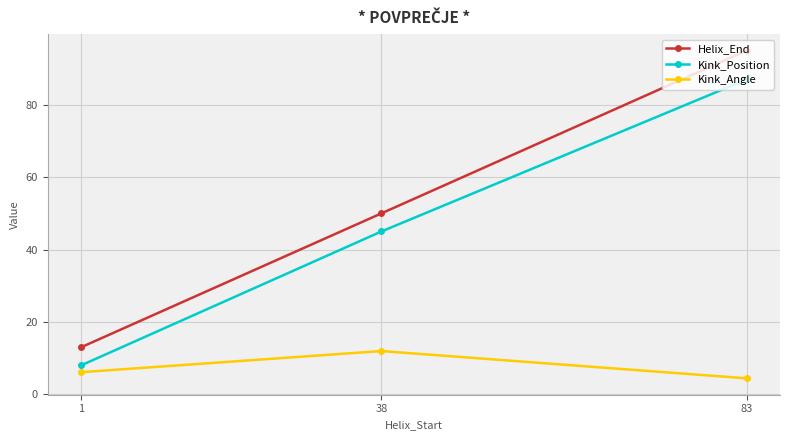

Reading left to right, what are all the values shown in this chart?

Helix_End: 1=13.0	38=50.0	83=95.0
Kink_Position: 1=8.0	38=45.0	83=87.0
Kink_Angle: 1=6.1	38=12.0	83=4.4